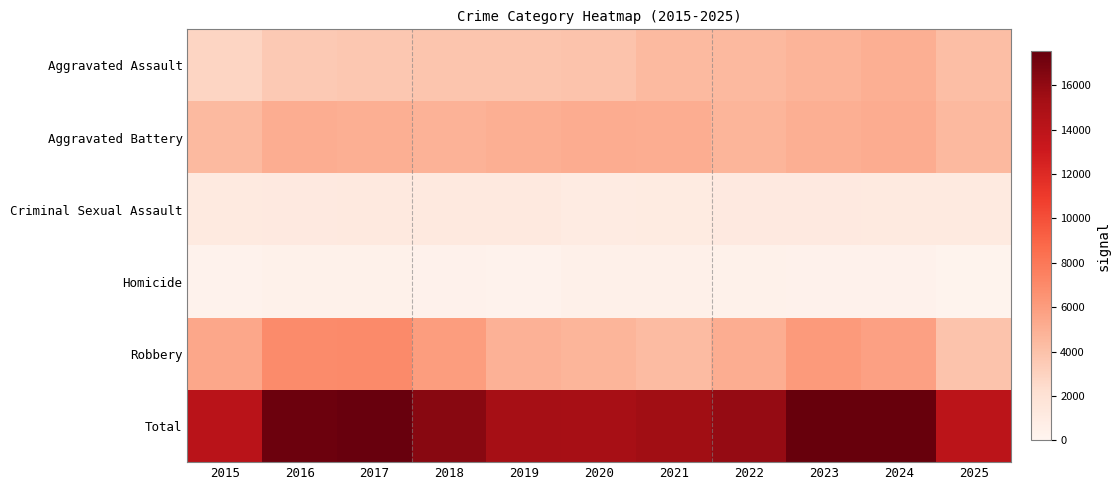

Which series has the largest total across all categories?

Total